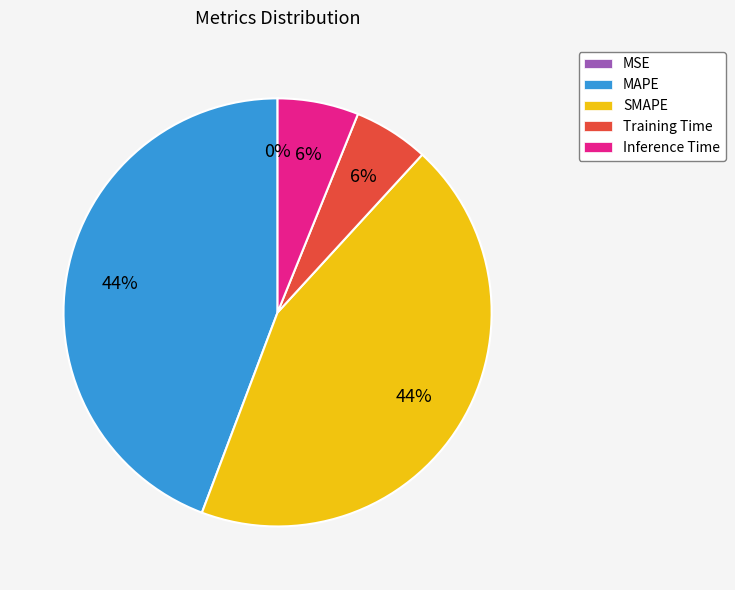

Between MAPE and Training Time, which is larger?

MAPE